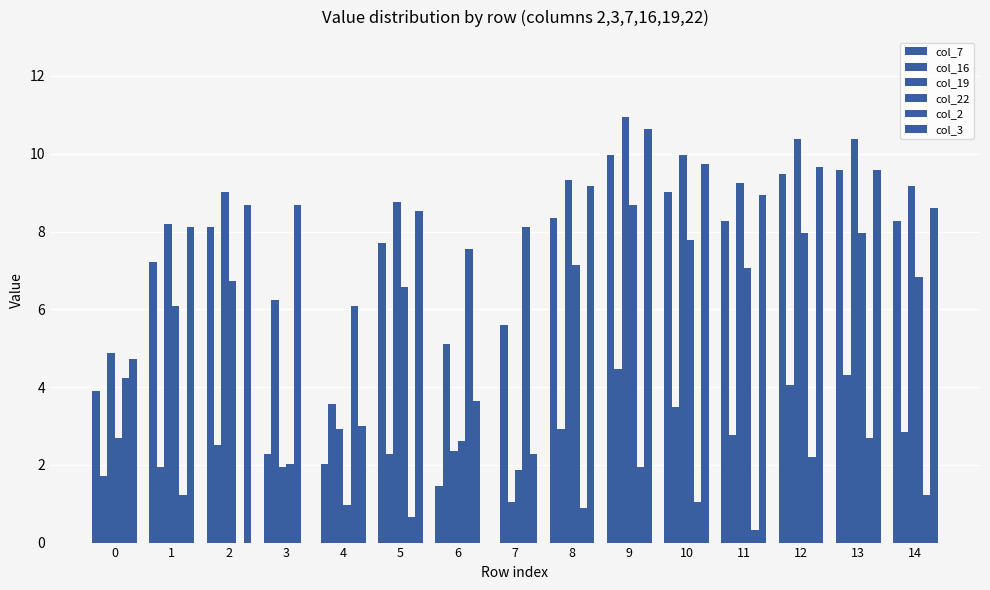

How many distinct data groups are displayed?

6